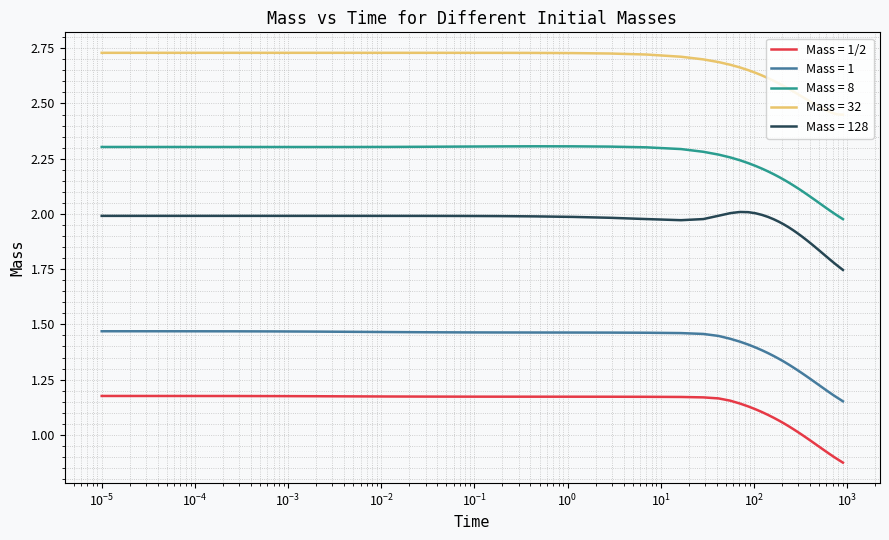

Rank the series by their average value, from highest to lowest.

Mass = 32, Mass = 8, Mass = 128, Mass = 1, Mass = 1/2